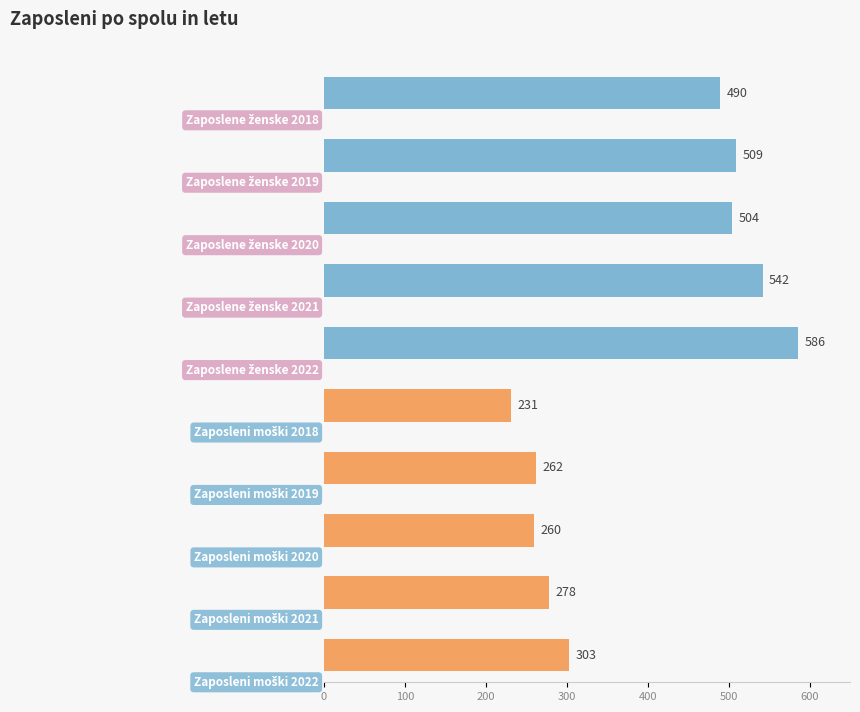

Where is Zaposlene ženske nearest to the value 538?

2021